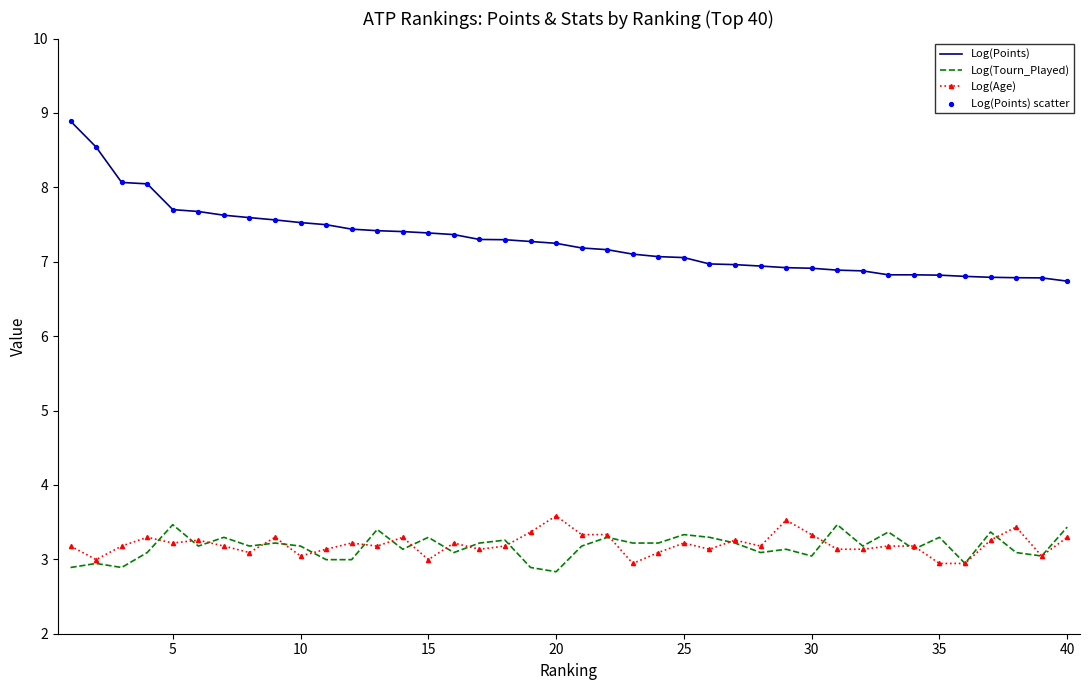

Which series has the widest spread of values?

Log(Points)